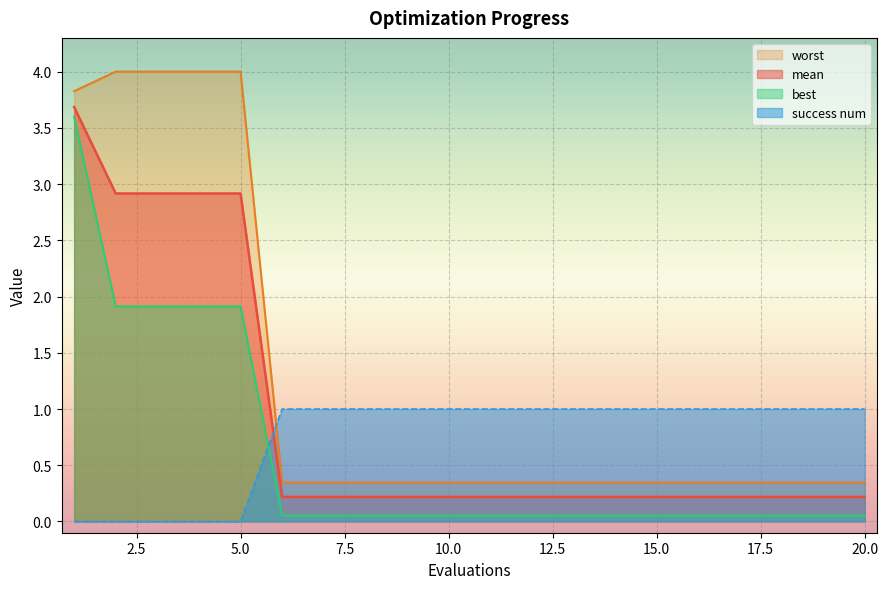

True or false: best has a value of 0.0 at 16.

False